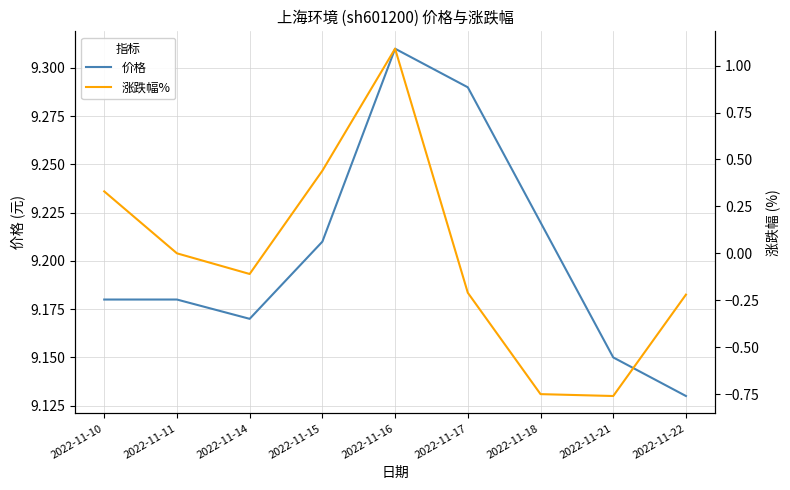

What are all the series names shown in the legend?

价格, 涨跌幅%